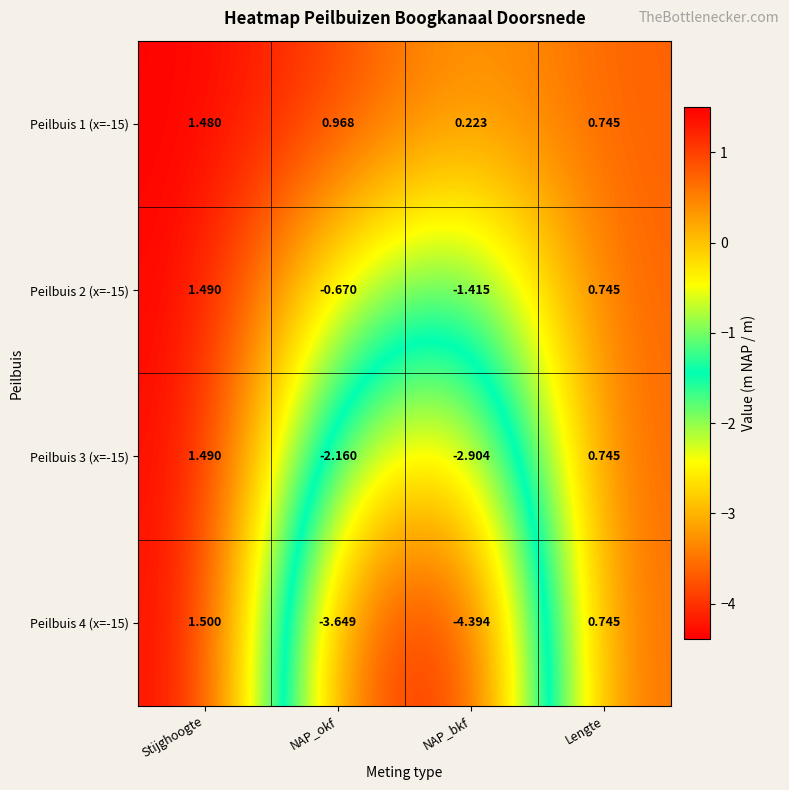

At which category does the chart reach its minimum across all series?

NAP_bkf